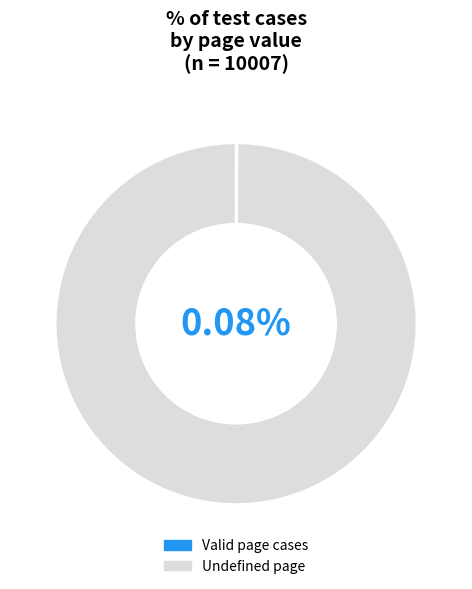

The Empty string user id slice represents 7% of the pie. True or false?

False